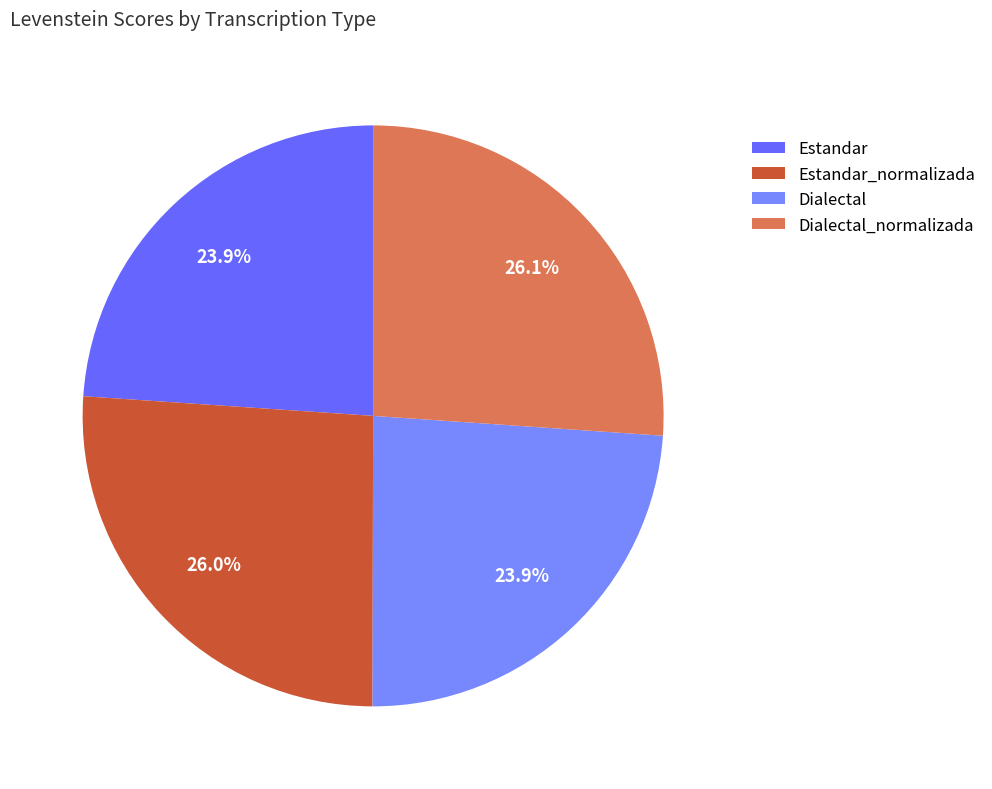

Is there a majority slice in this chart?

No